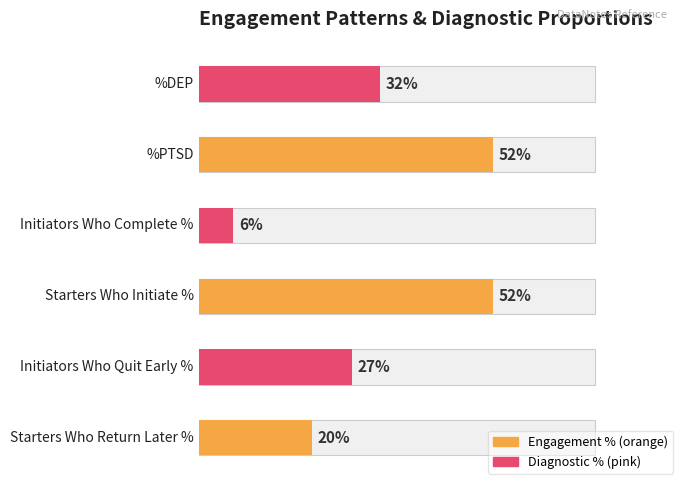

Where is the data nearest to the value 0?

Initiators Who Complete %